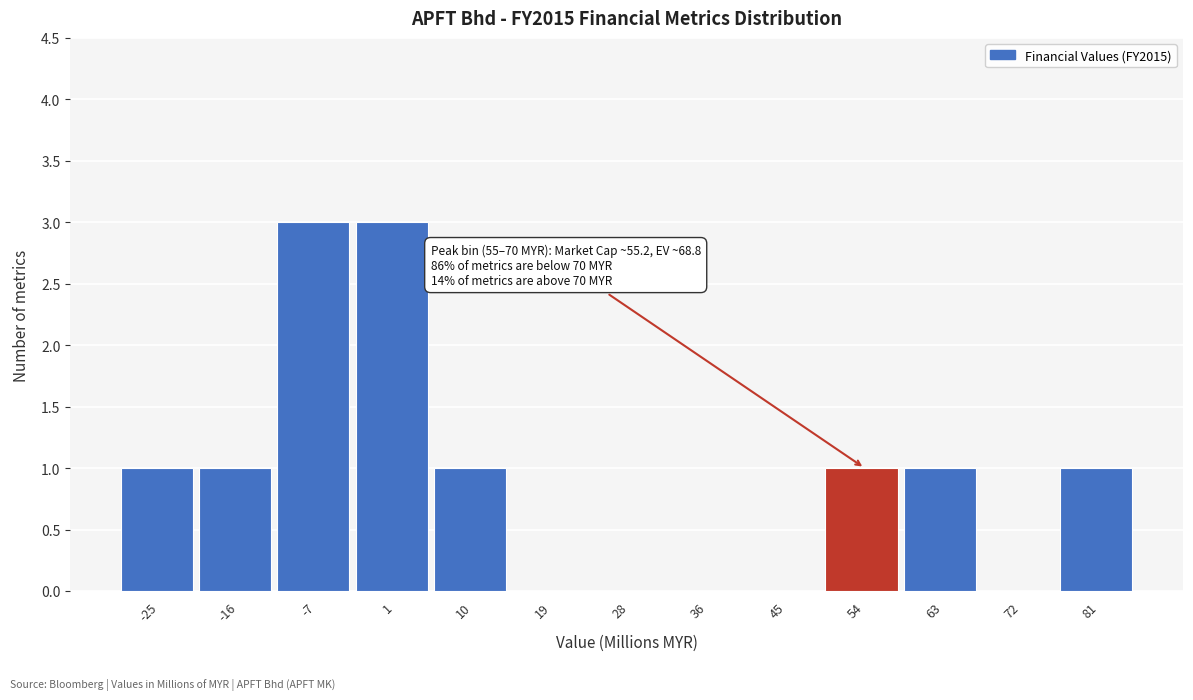

Reading left to right, transcribe all the data shown in this chart.

-25=1	-16=1	-7=3	1=3	10=1	19=0	28=0	36=0	45=0	54=1	63=1	72=0	81=1